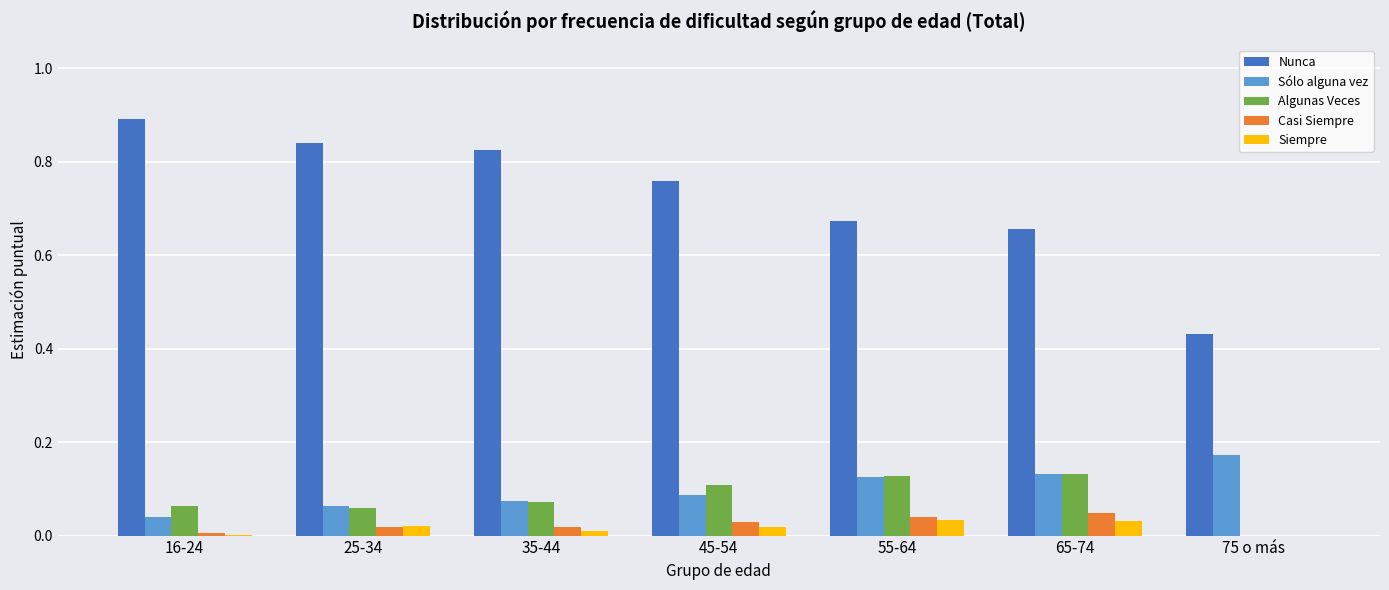

Is it true that Algunas Veces equals 0.1 at 16-24?

True